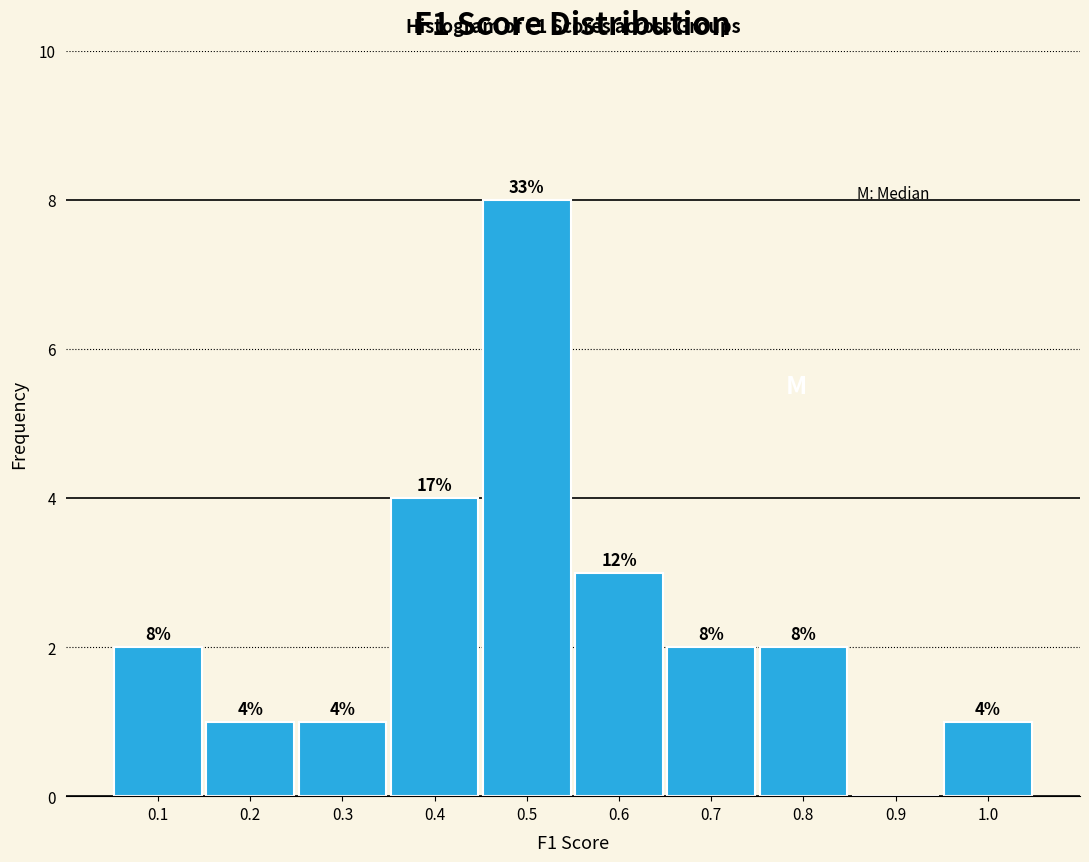

Reading left to right, transcribe all the data shown in this chart.

0.1=2	0.2=1	0.3=1	0.4=4	0.5=8	0.6=3	0.7=2	0.8=2	0.9=0	1.0=1